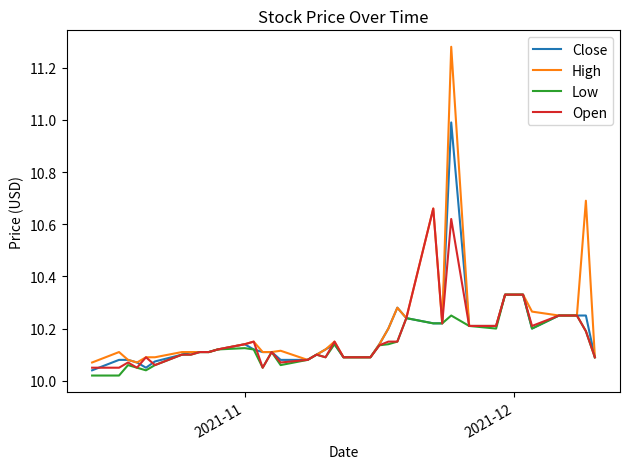

Which series has the widest spread of values?

High